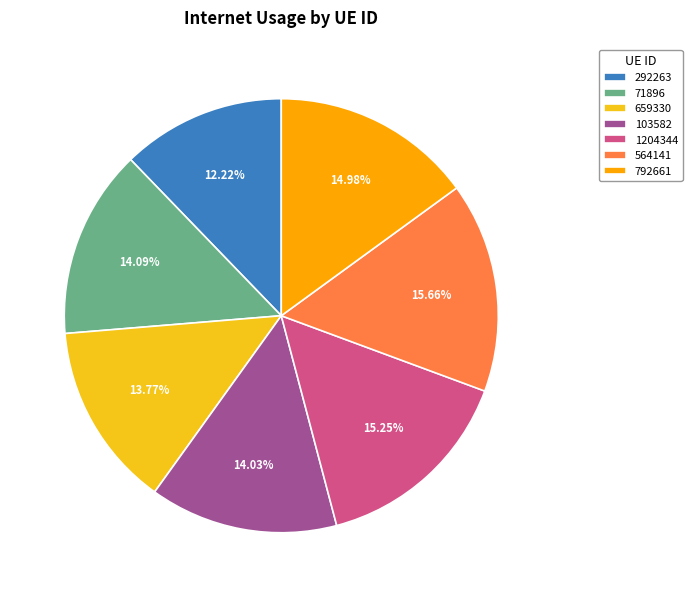

Count the number of slices in the pie.

7